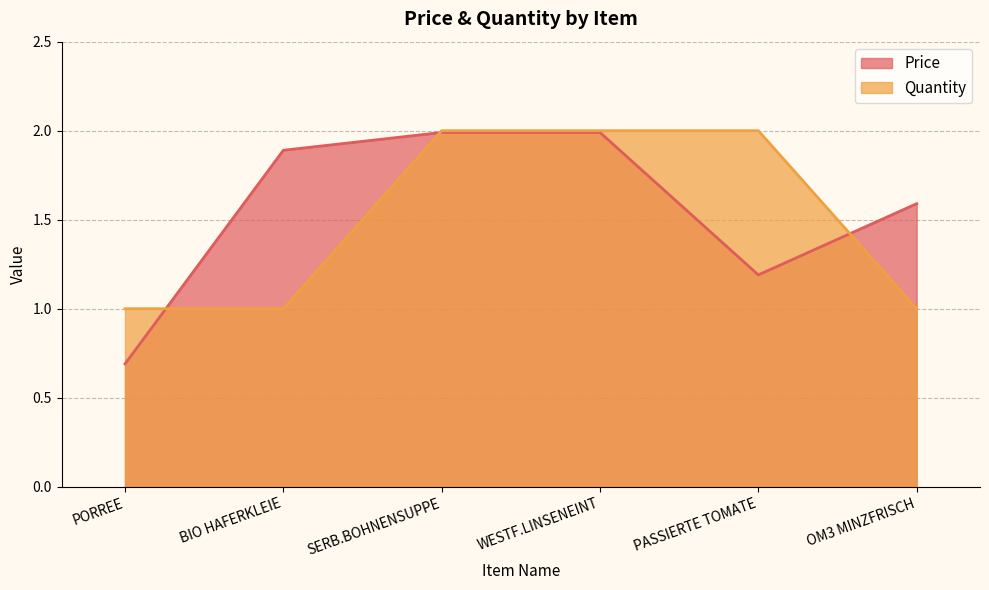

Reading left to right, what are all the values shown in this chart?

Price: PORREE=0.7	BIO HAFERKLEIE=1.9	SERB.BOHNENSUPPE=2.0	WESTF.LINSENEINT=2.0	PASSIERTE TOMATE=1.2	OM3 MINZFRISCH=1.6
Quantity: PORREE=1.0	BIO HAFERKLEIE=1.0	SERB.BOHNENSUPPE=2.0	WESTF.LINSENEINT=2.0	PASSIERTE TOMATE=2.0	OM3 MINZFRISCH=1.0